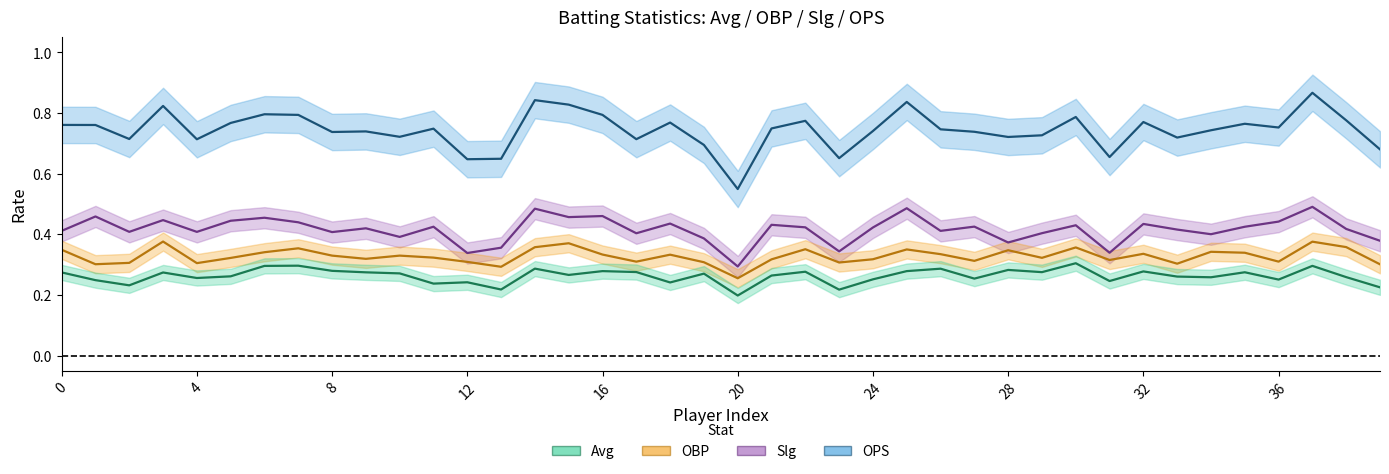

True or false: Slg and OPS intersect in this chart.

False